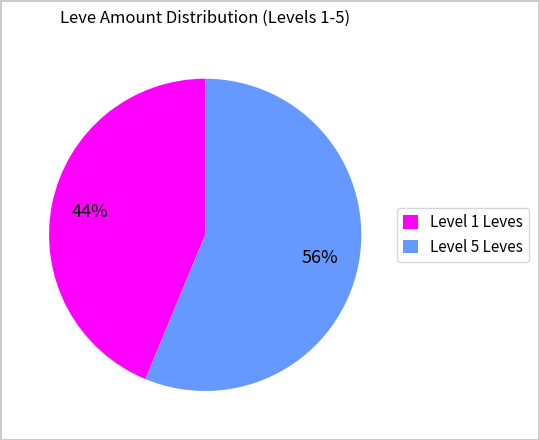

To the nearest percent, what is the average slice percentage?

50%